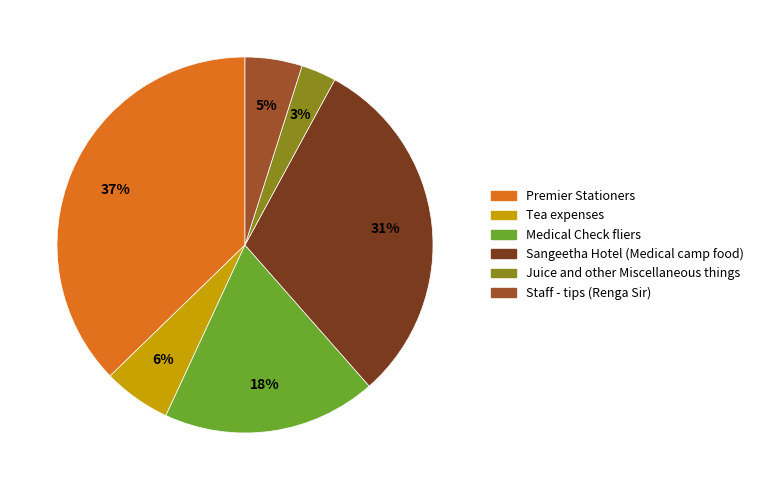

The Medical Check fliers slice represents 8% of the pie. True or false?

False